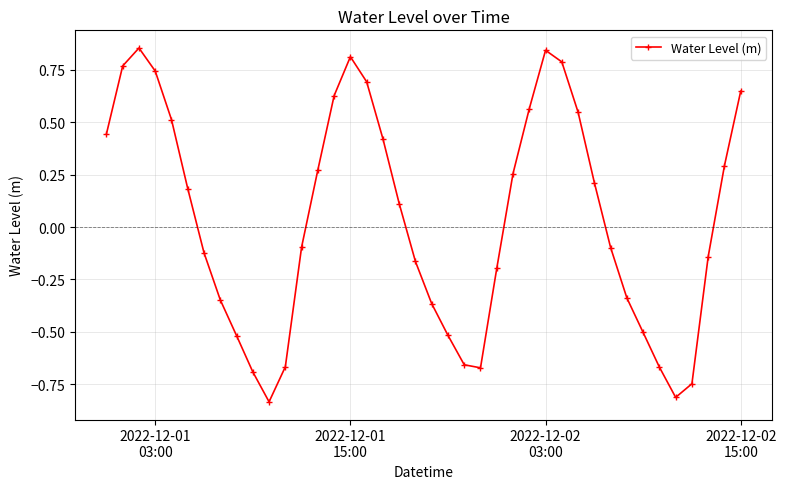

True or false: there are more than 0 points higher than both neighbors.

True